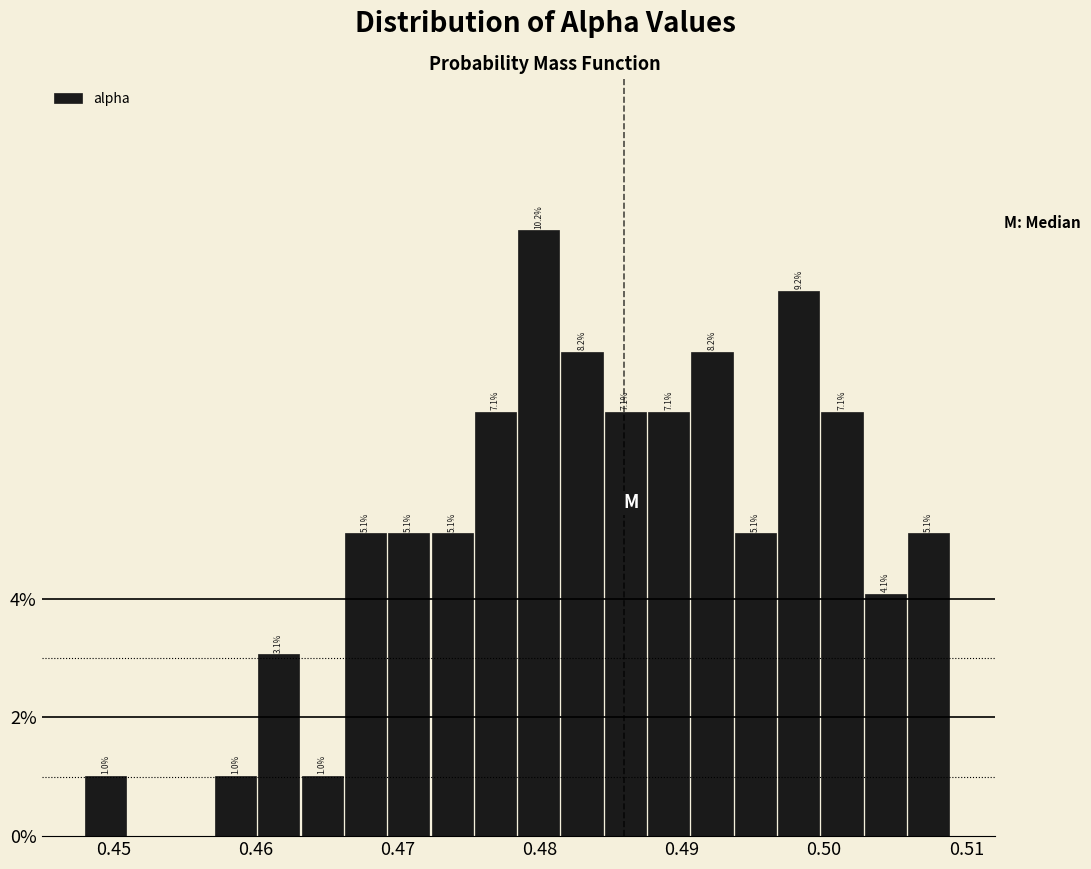

Around what value on the x-axis is the tallest bar? Give the approximate position of its centre, as read against the axis.

0.480